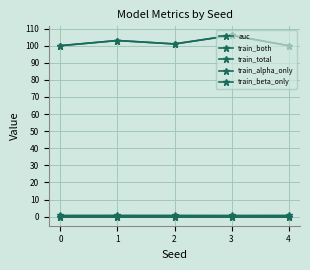

How many interior local peaks does the auc series have?

1